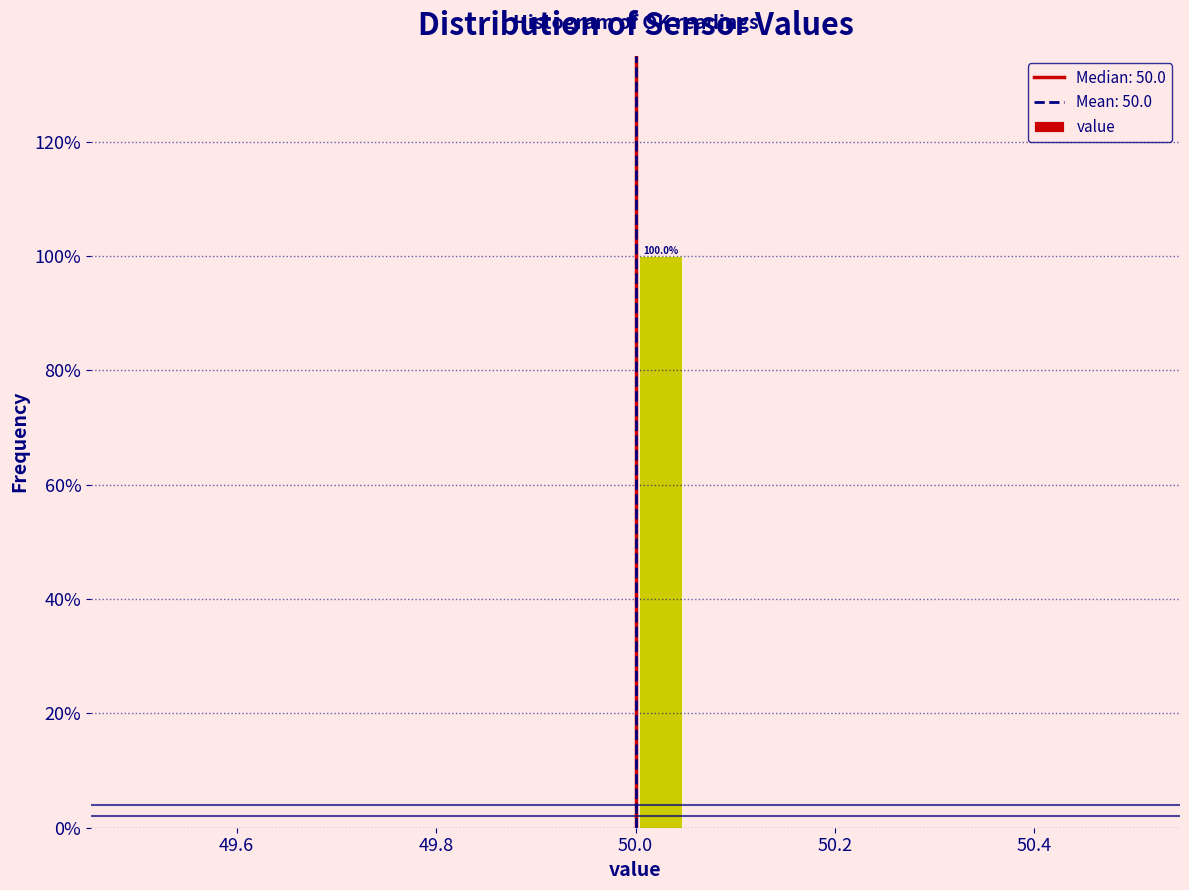

Read against the x-axis, roughly where is the centre of the tallest bar?

50.02